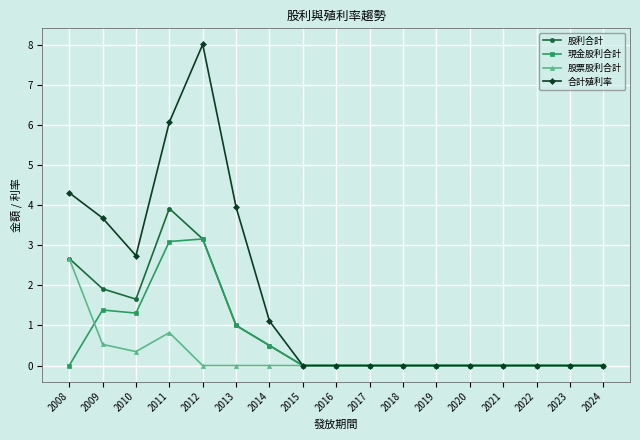

Where is the first local minimum for 股票股利合計?

2010